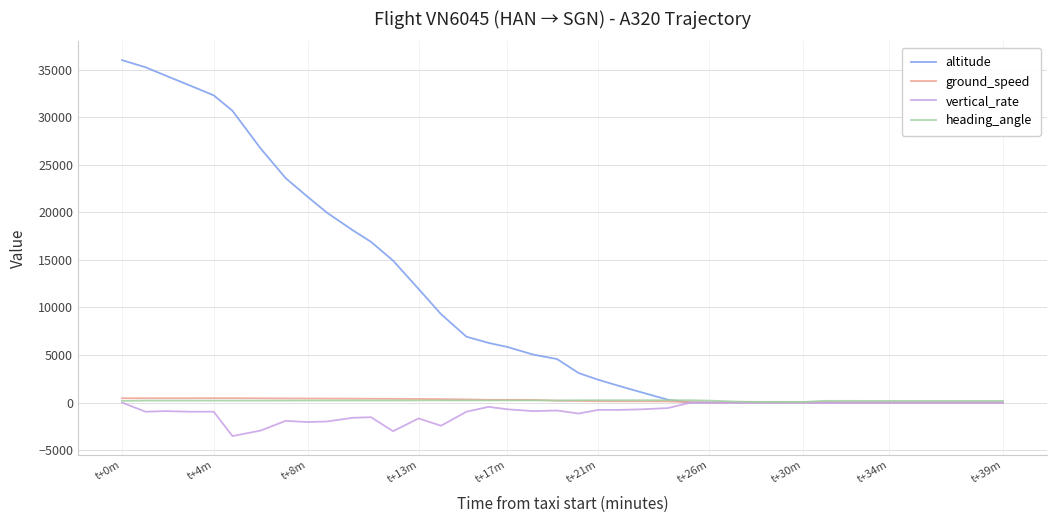

What is the minimum value shown in the chart?

-3520